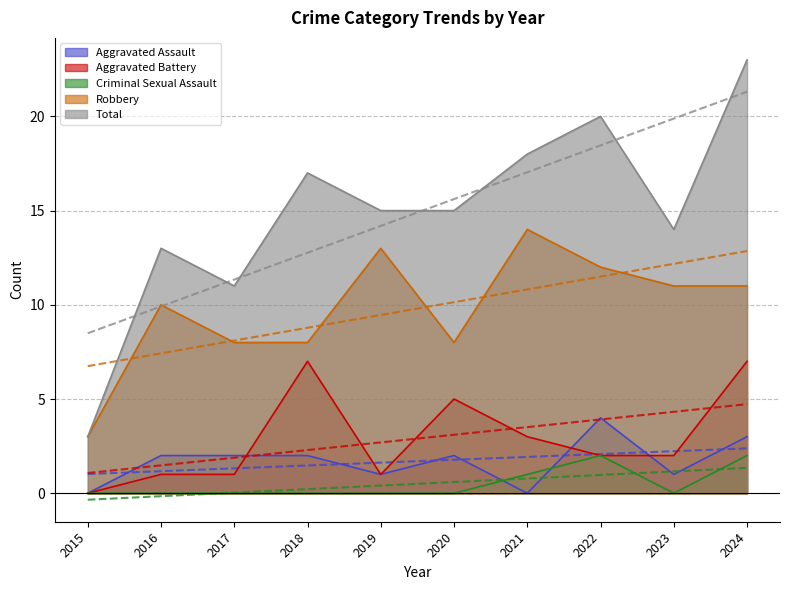

At how many categories does at least one series exceed 6?

9